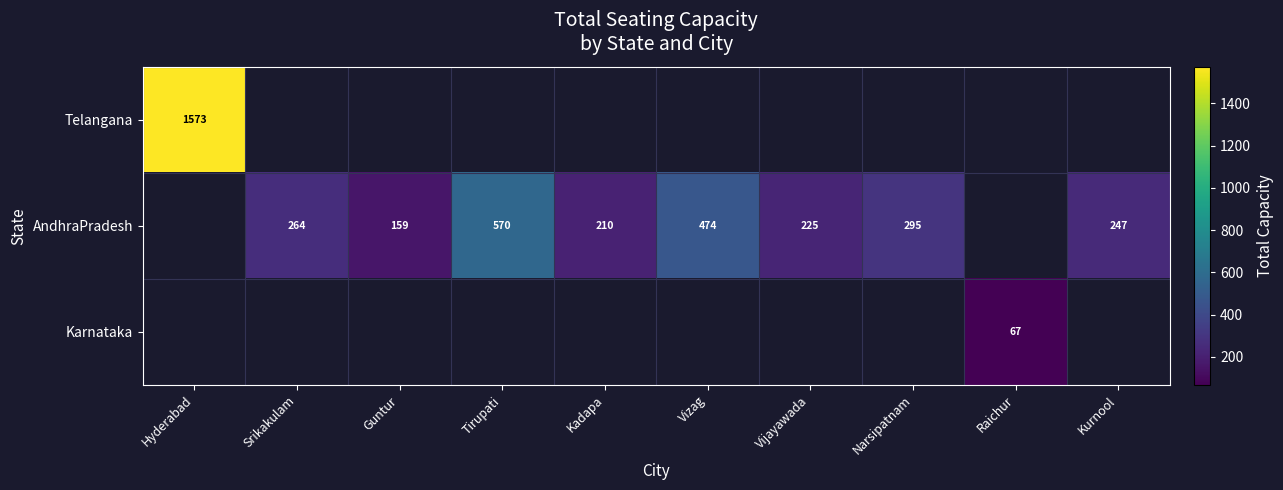

True or false: Karnataka has a value of 67 at Raichur.

True